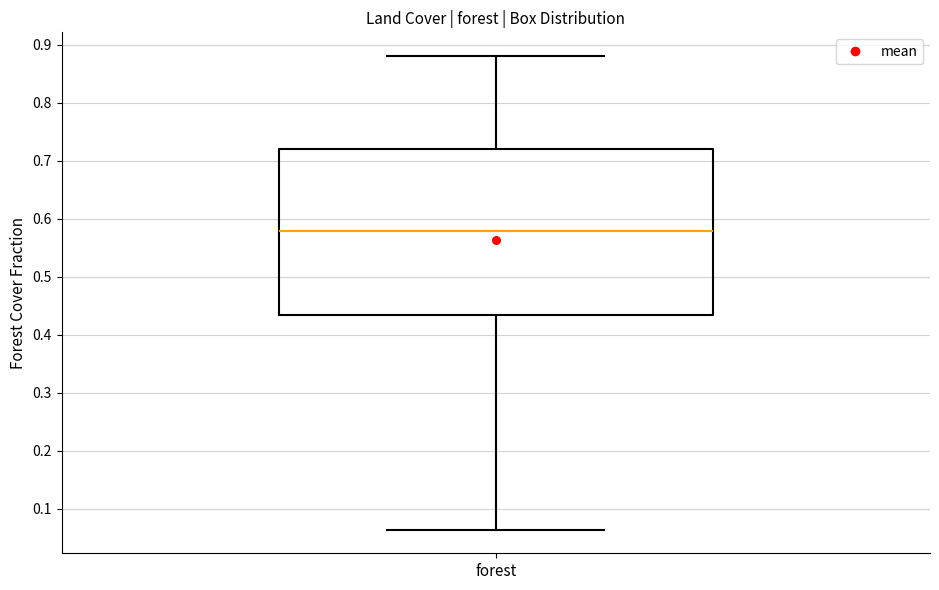

Transcribe this box plot: give where the median line is, the range the box spans, and where the two whiskers end, as read against the y-axis. The values are not printed on the chart, so give them approximately, as read against the axis.

median 0.58, box 0.43 to 0.72, whiskers 0.06 to 0.88